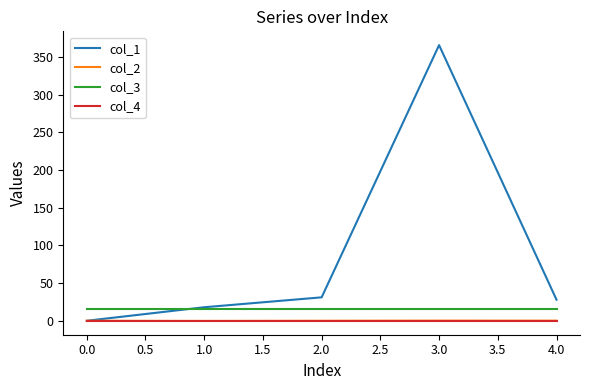

The value of col_1 at 4.0 is 28.0. True or false?

True